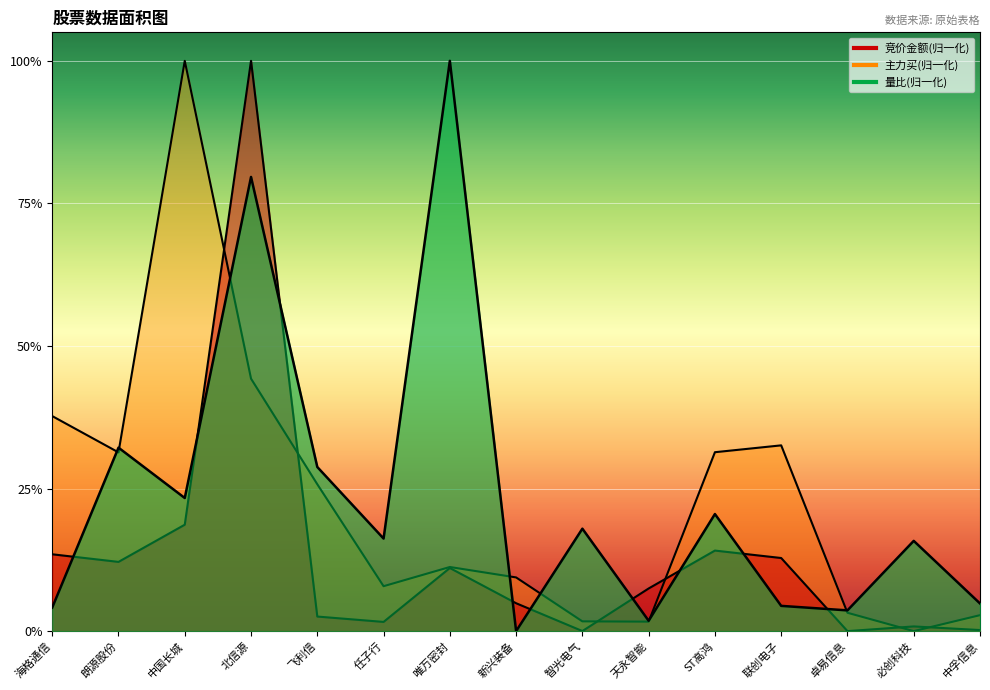

Where is the first local minimum for 量比?

中国长城